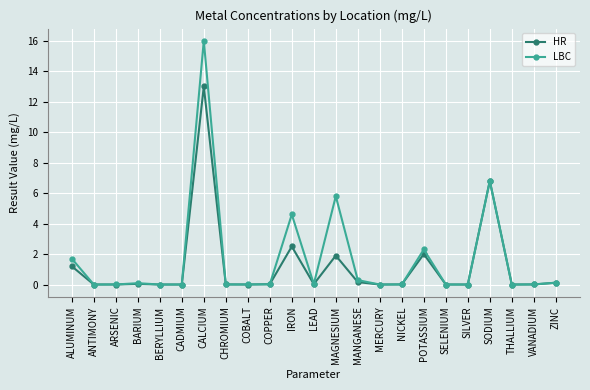

Where do HR and LBC first cross each other?

ALUMINUM and ANTIMONY